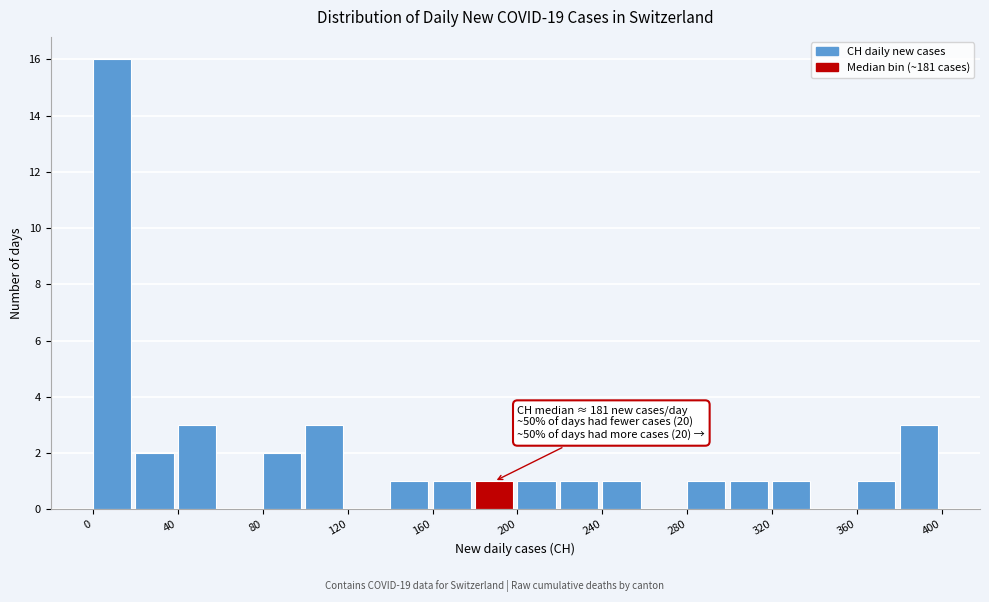

Over which range of the x-axis is the bar tallest?

0 to 20